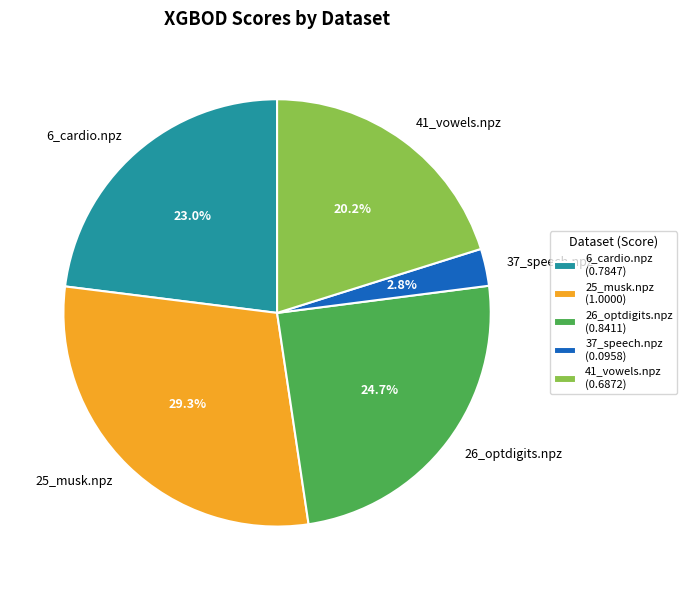

True or false: 6_cardio.npz accounts for 23% of the total.

True